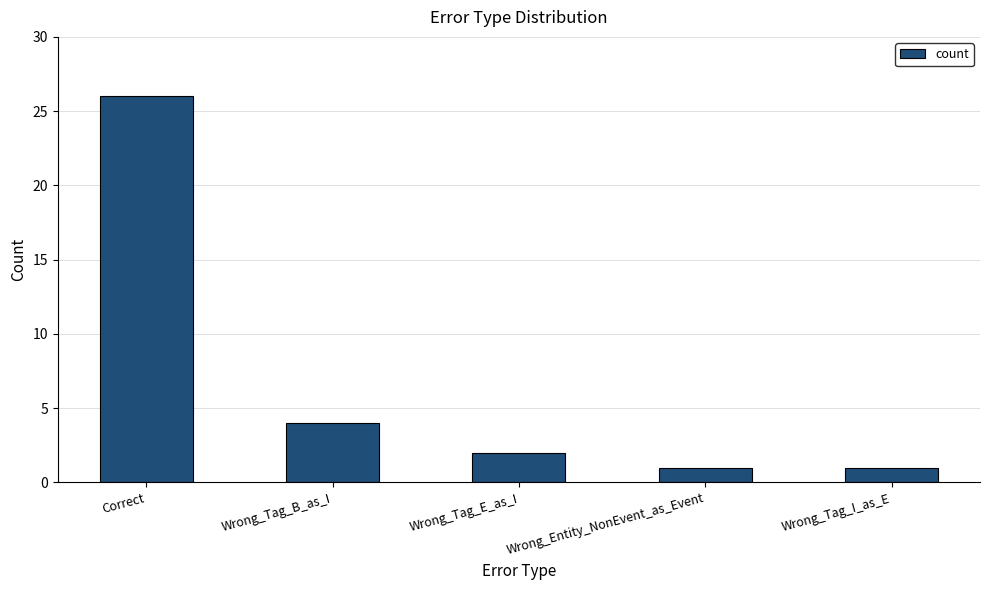

At which category does the chart reach its peak across all series?

Correct